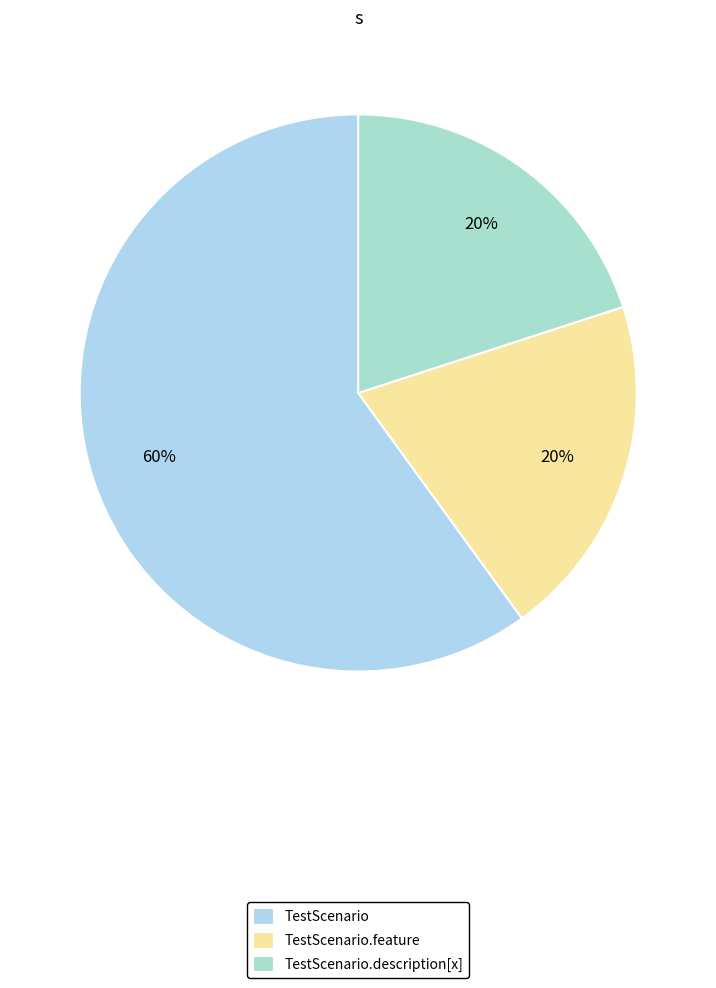

Is there a majority slice in this chart?

Yes